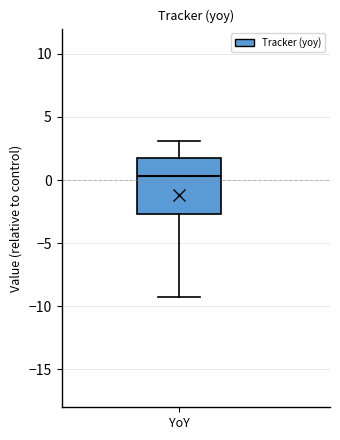

Read this box plot against the y-axis: the position of the median line, the range covered by the box, and the ends of both whiskers. The values are not printed on the chart, so give them approximately, as read against the axis.

median 0.5, box -2.5 to 2.0, whiskers -9.5 to 3.0